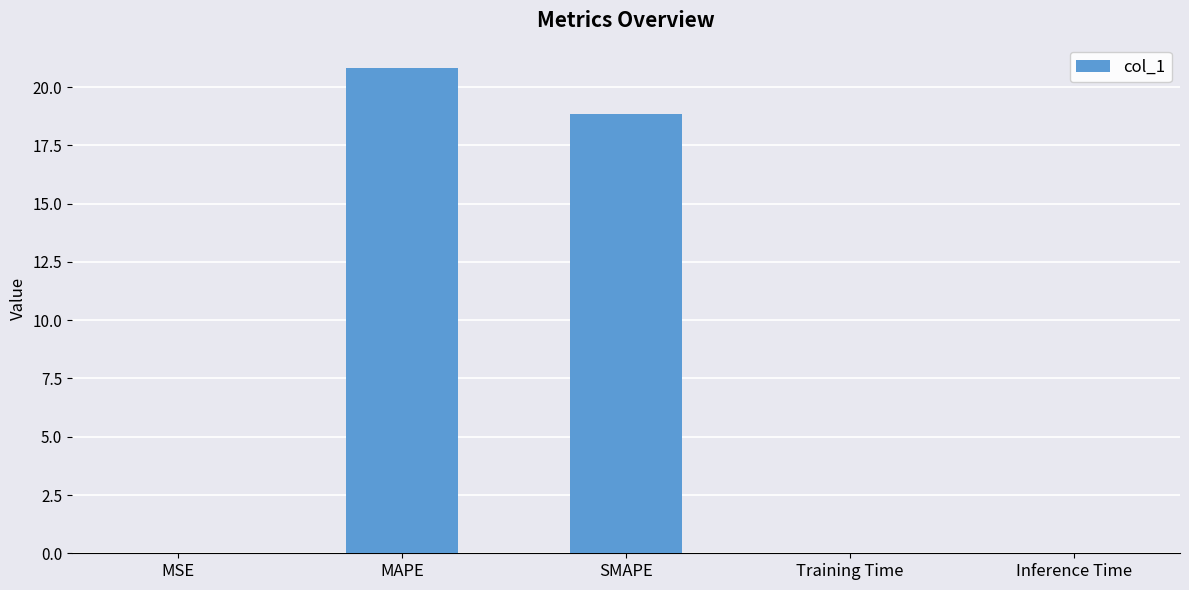

At which label is the value closest to 10?

SMAPE